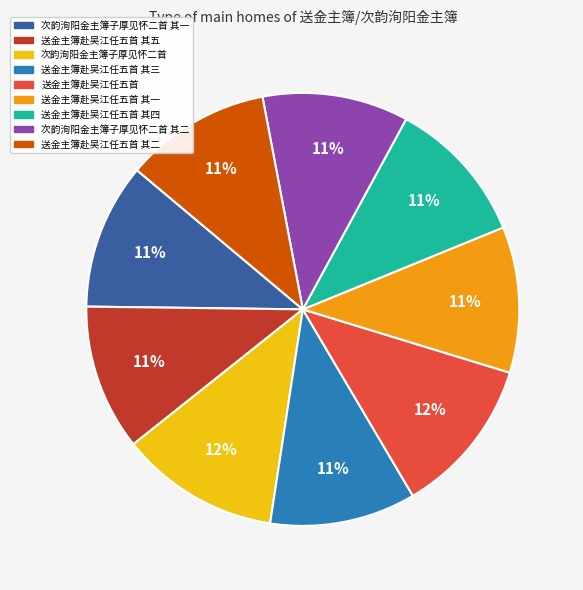

Does any single category account for the majority?

No